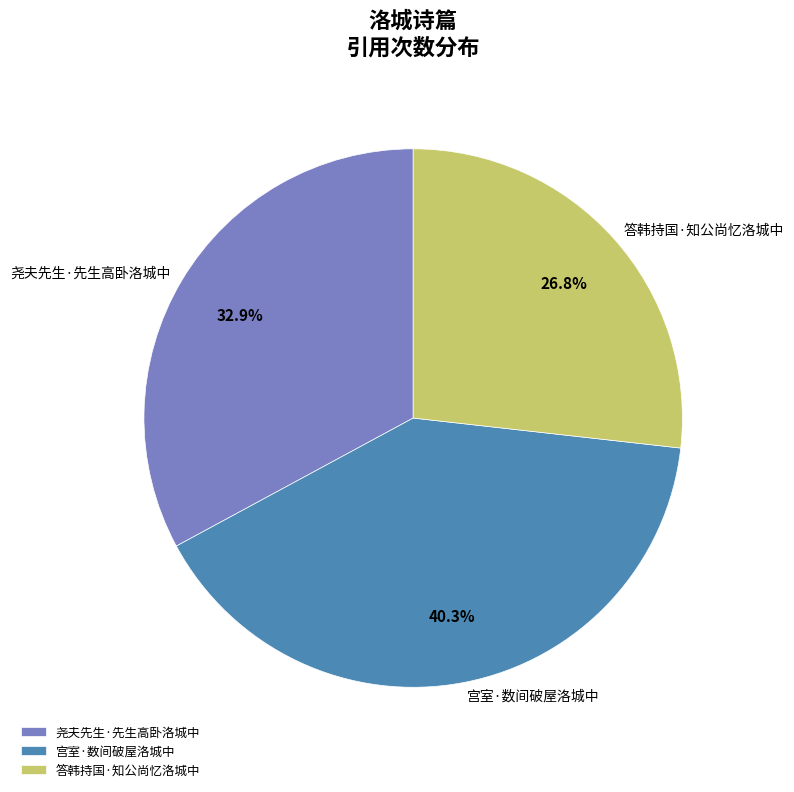

Is it true that 答韩持国·知公尚忆洛城中 is 37% of the pie?

False